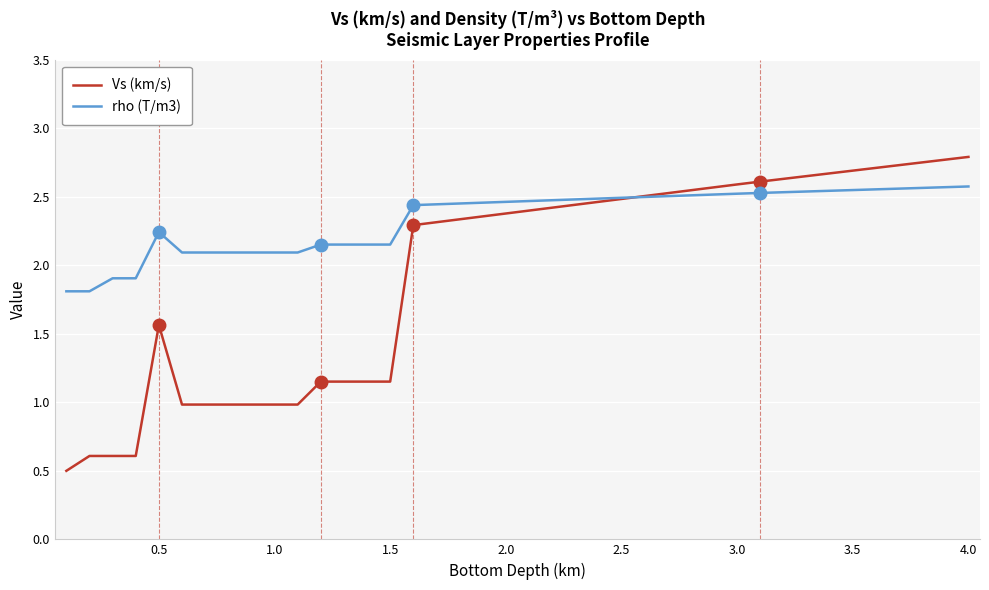

How many lines are shown in the chart?

2